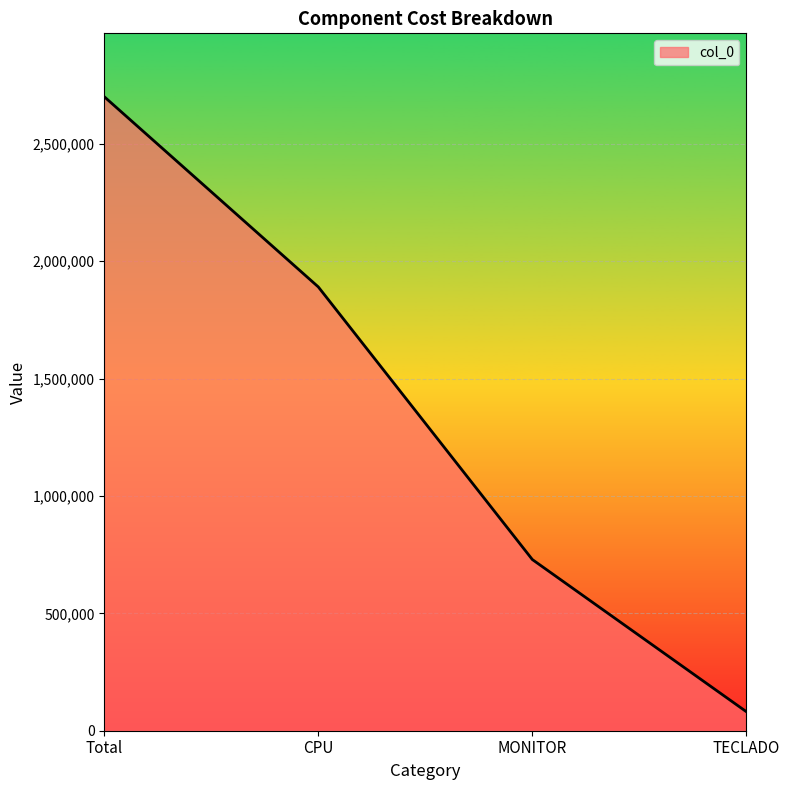

Reading left to right, what are all the values shown in this chart?

2700000.0	1890000.0	729000.0	81000.0